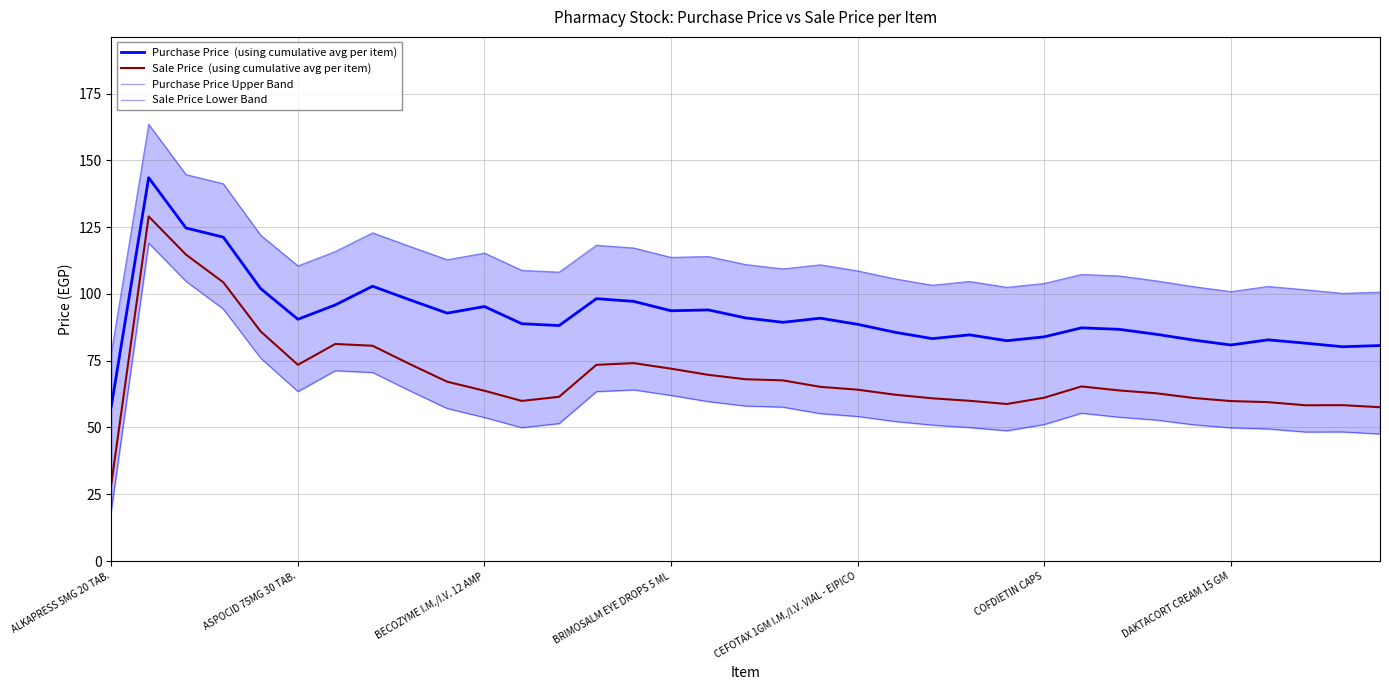

What are all the series names shown in the legend?

Purchase Price  (using cumulative avg per item), Sale Price  (using cumulative avg per item), Purchase Price Upper Band, Sale Price Lower Band